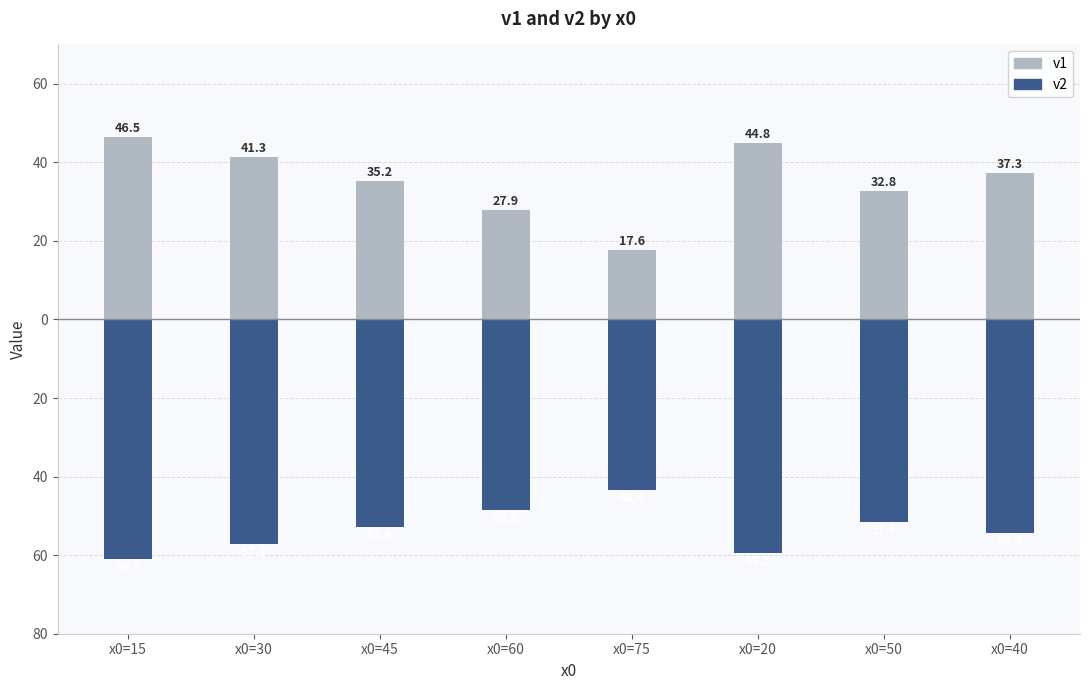

Reading left to right, list all the values displayed in this chart.

v1: 46.5	41.3	35.2	27.9	17.6	44.8	32.8	37.3
v2: -60.9	-57.1	-52.9	-48.5	-43.4	-59.5	-51.5	-54.3